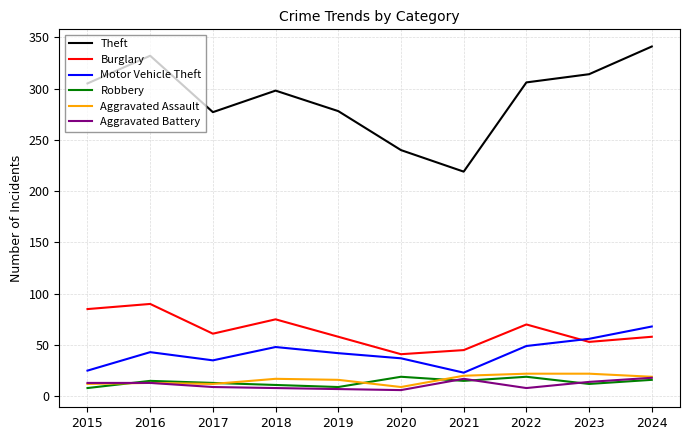

The value of Burglary at 2018 is 41. True or false?

False